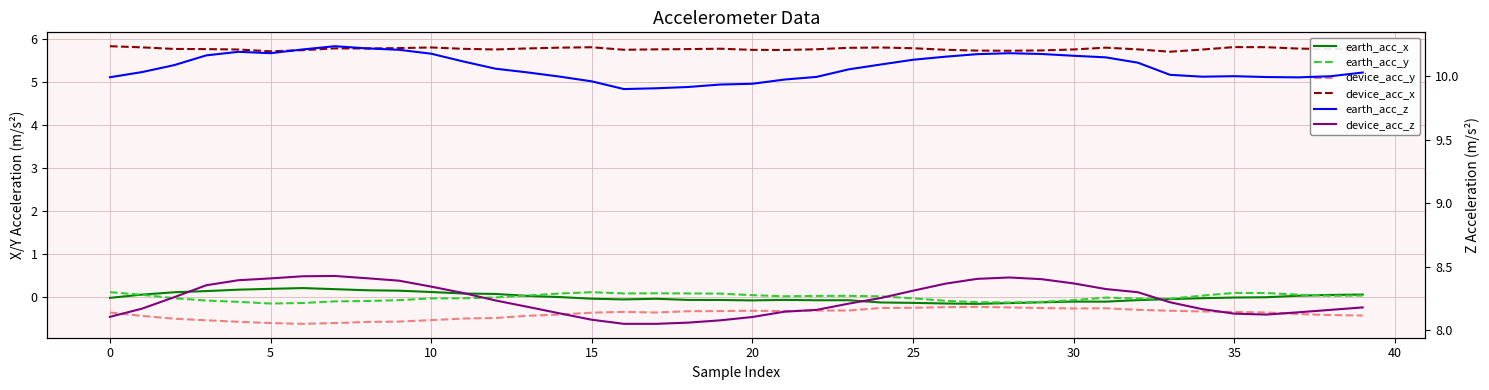

True or false: earth_acc_y and earth_acc_z intersect in this chart.

False